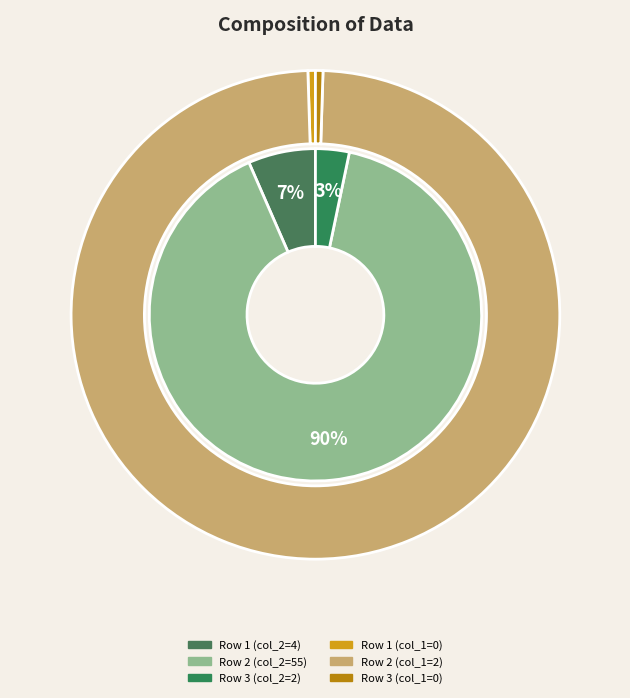

Is it true that 3 is 14% of the pie?

False